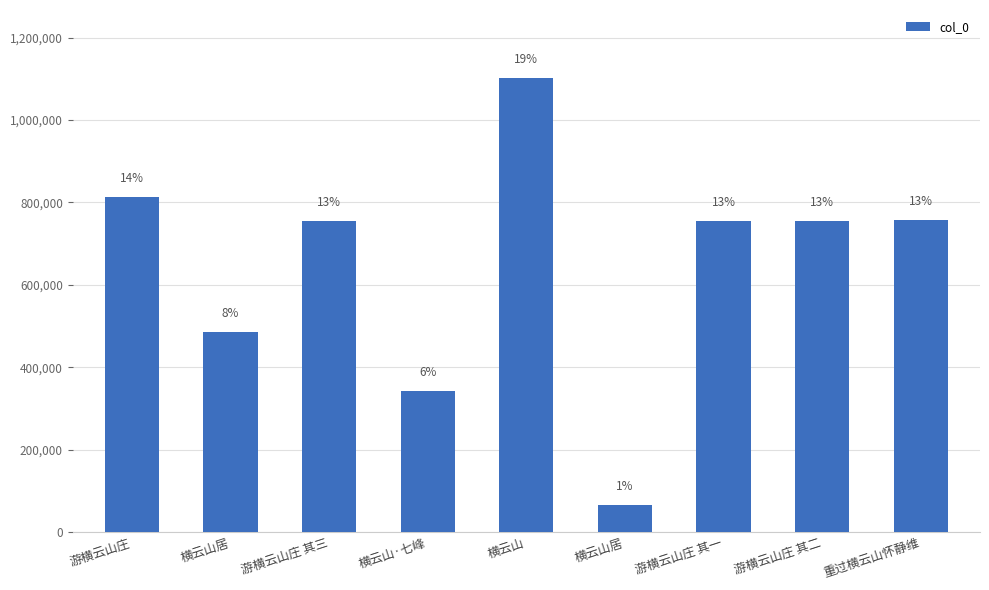

How many distinct data groups are displayed?

1